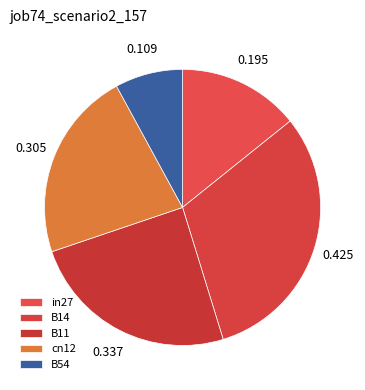

True or false: in27 accounts for 14% of the total.

True